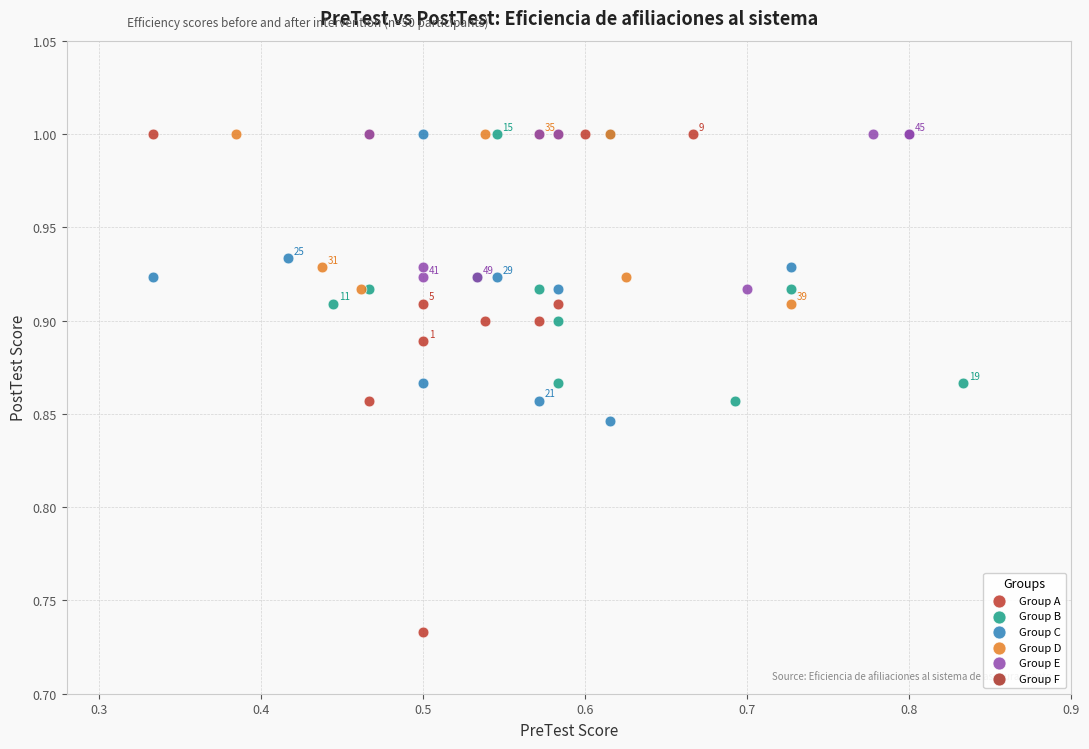

Which series has the widest spread of Y values?

Group A